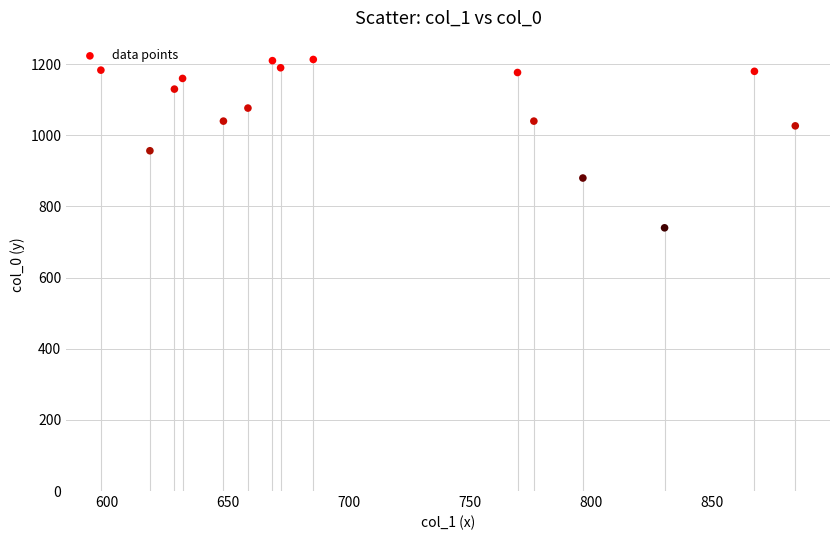

What Y value in the scatter plot is closest to 976?

956.7